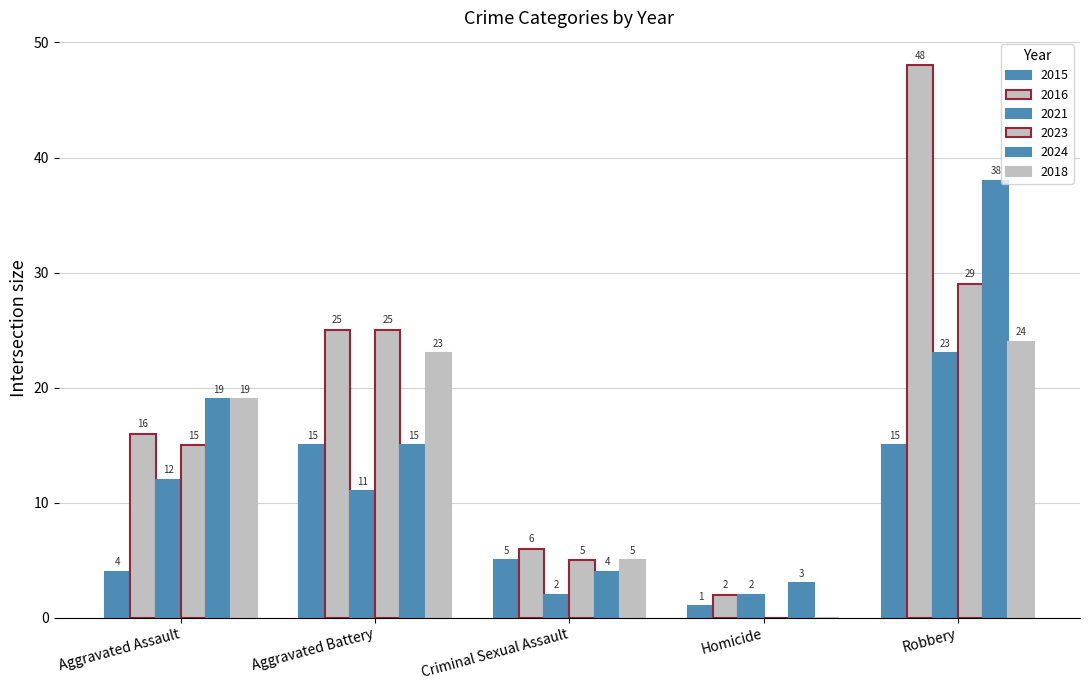

Rank the categories by 2015 value from lowest to highest.

Homicide, Aggravated Assault, Criminal Sexual Assault, Aggravated Battery, Robbery